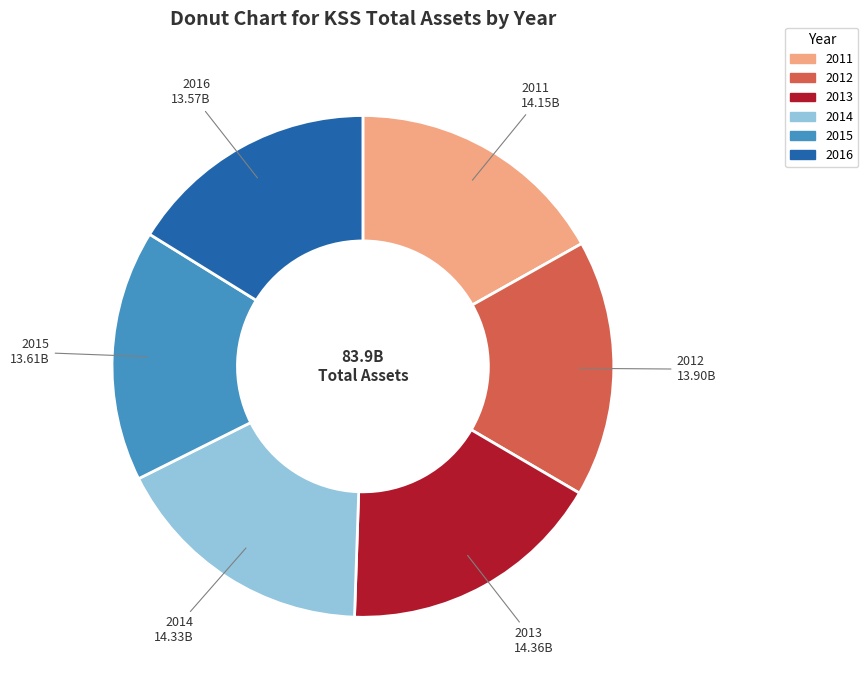

Is the sum of 2013 and 2014 greater than half?

No